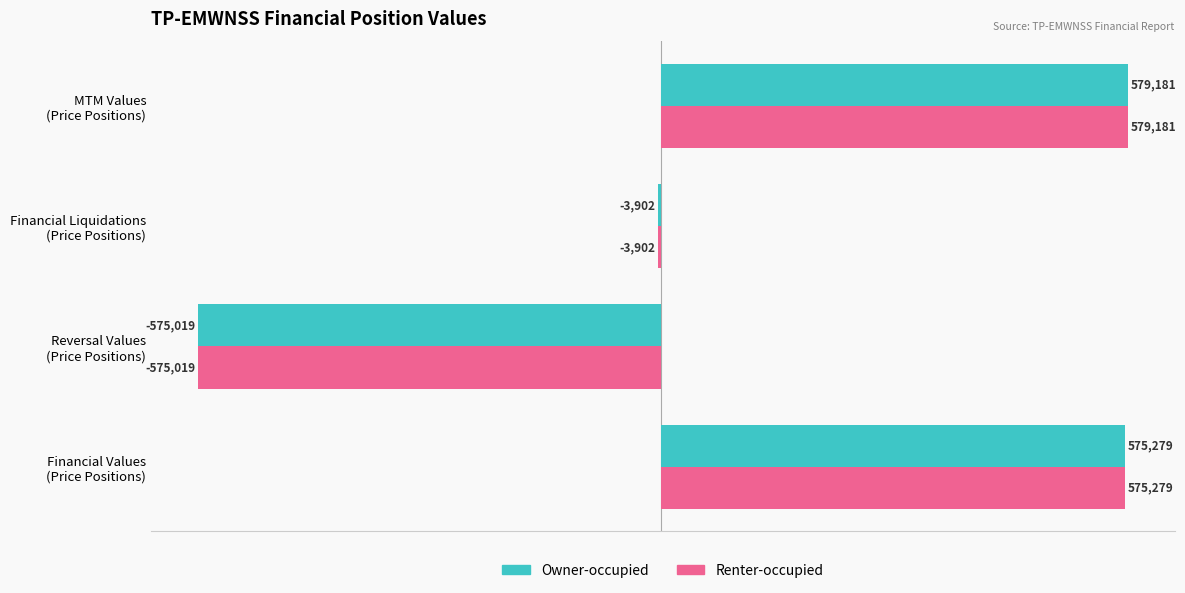

What are all the series names shown in the legend?

Owner-occupied, Renter-occupied